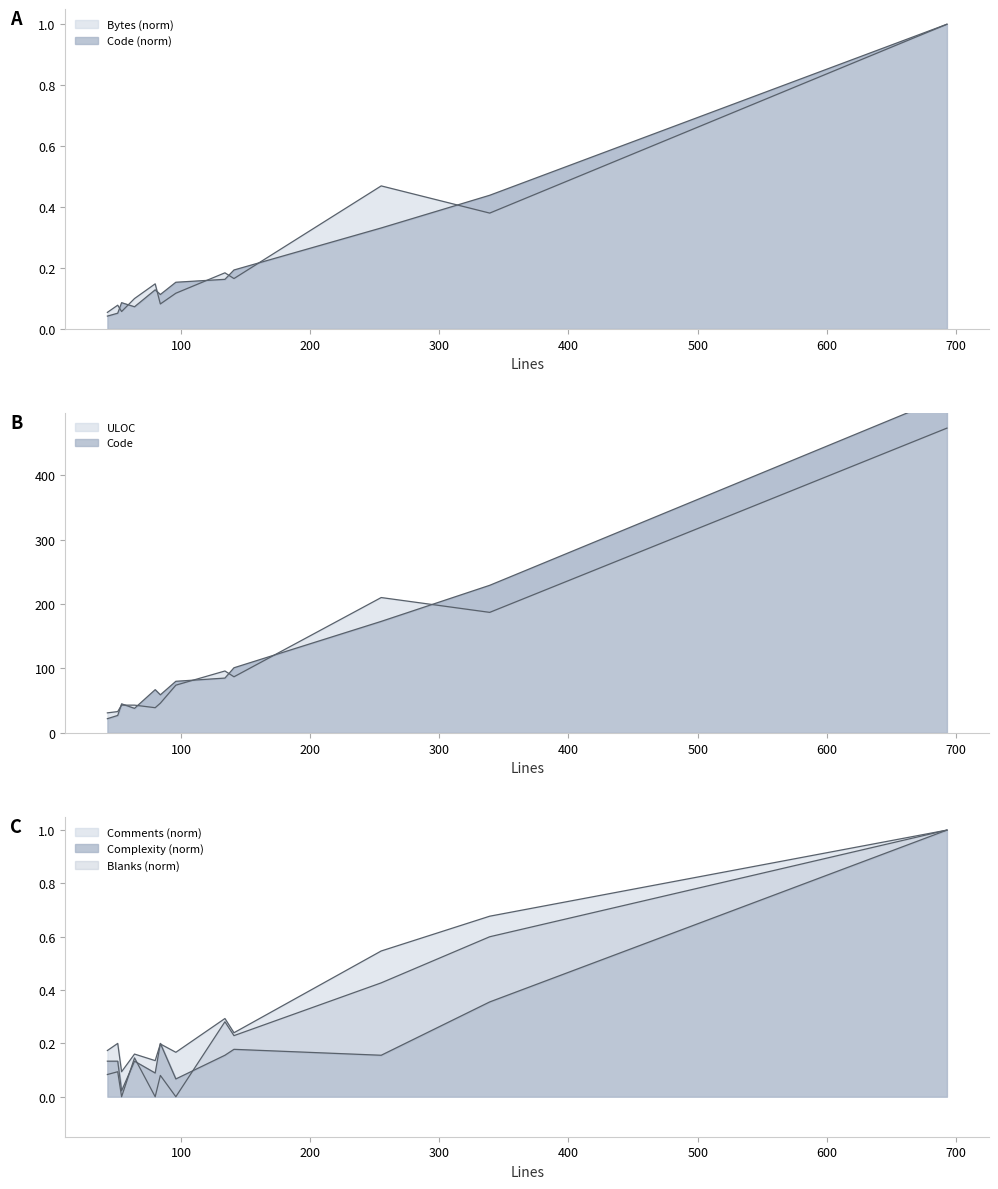

Which category has the highest value in the Blanks series?

693